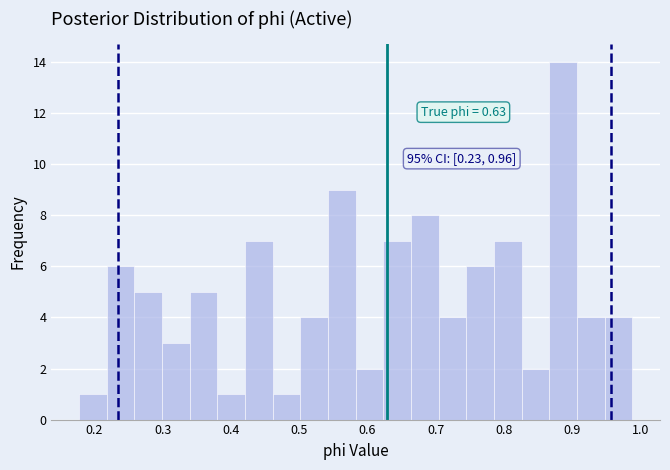

Over which range of the x-axis is the bar tallest?

0.87 to 0.91